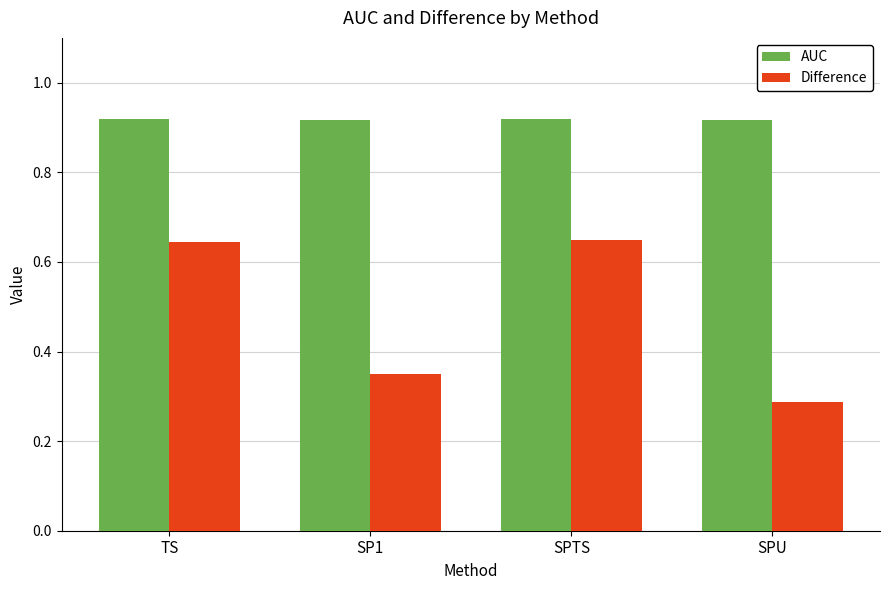

At which category does the chart reach its minimum across all series?

SPU